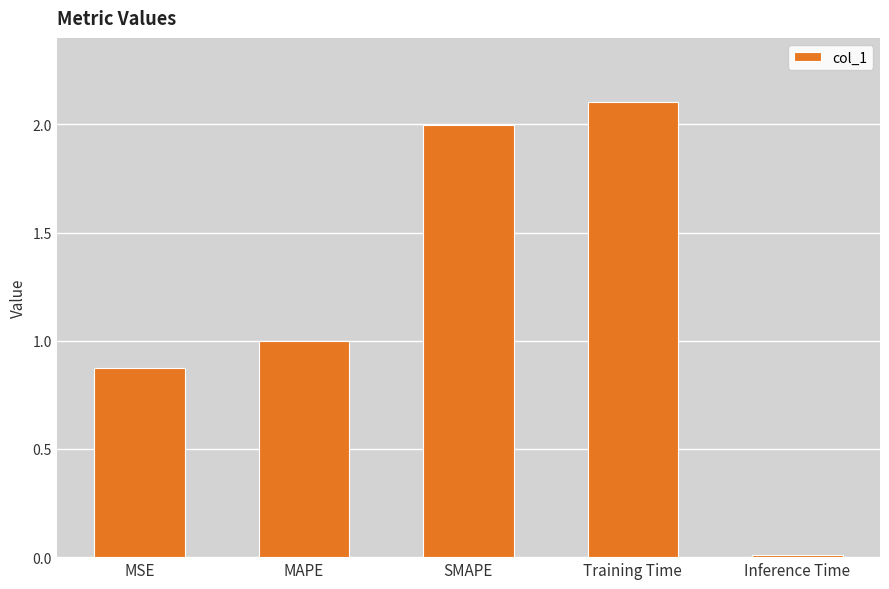

What is the difference between the maximum and minimum values?

2.1